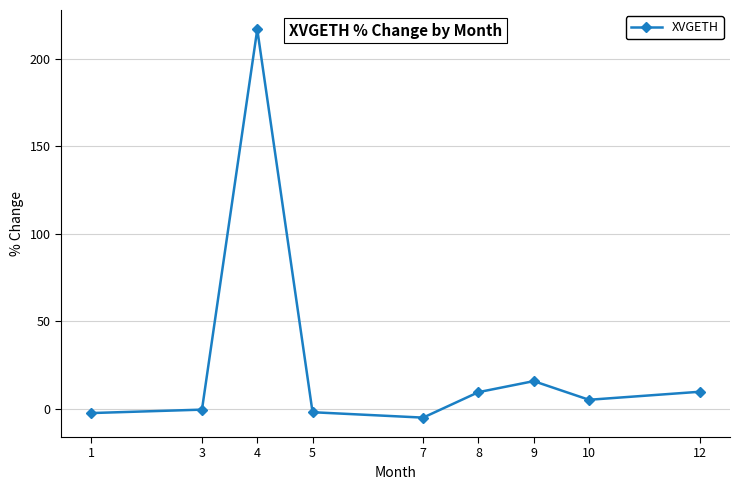

How many distinct data groups are displayed?

1